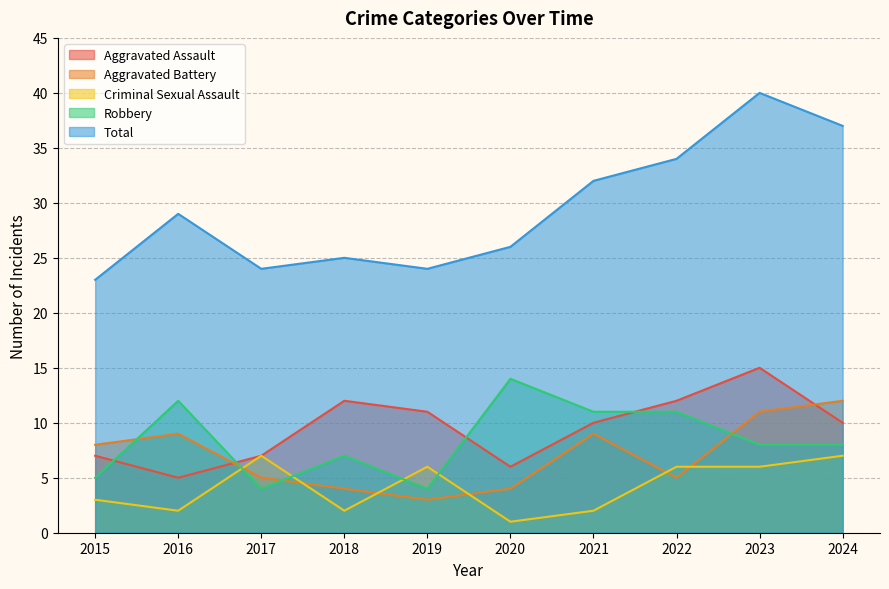

Which series has the largest range (max minus min)?

Total